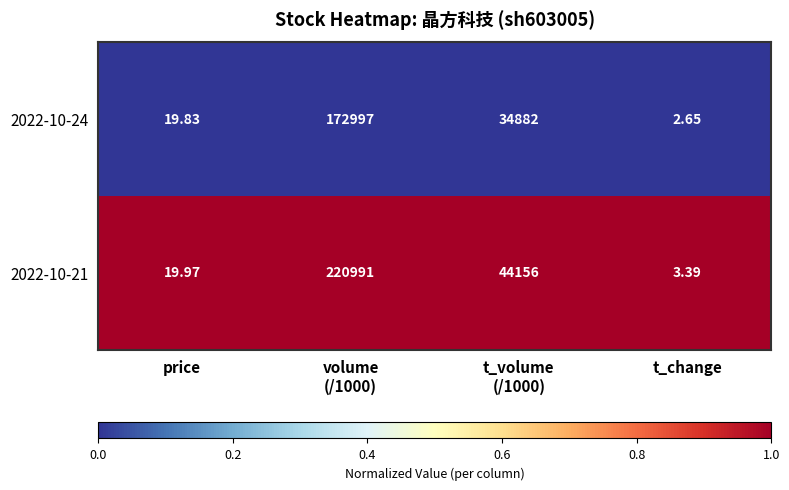

Is the value of 2022-10-21 at t_change greater than the value of 2022-10-24 at price?

No